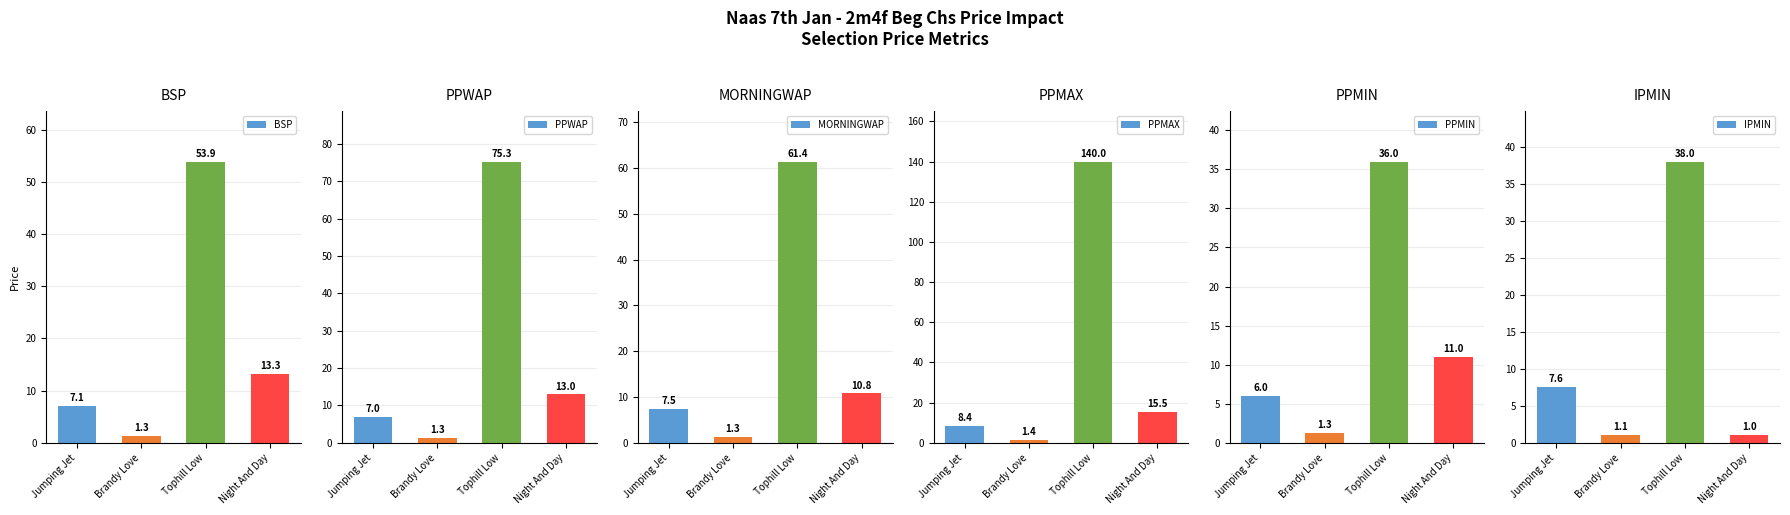

List the labels in order of PPMIN value, smallest first.

Brandy Love, Jumping Jet, Night And Day, Tophill Low